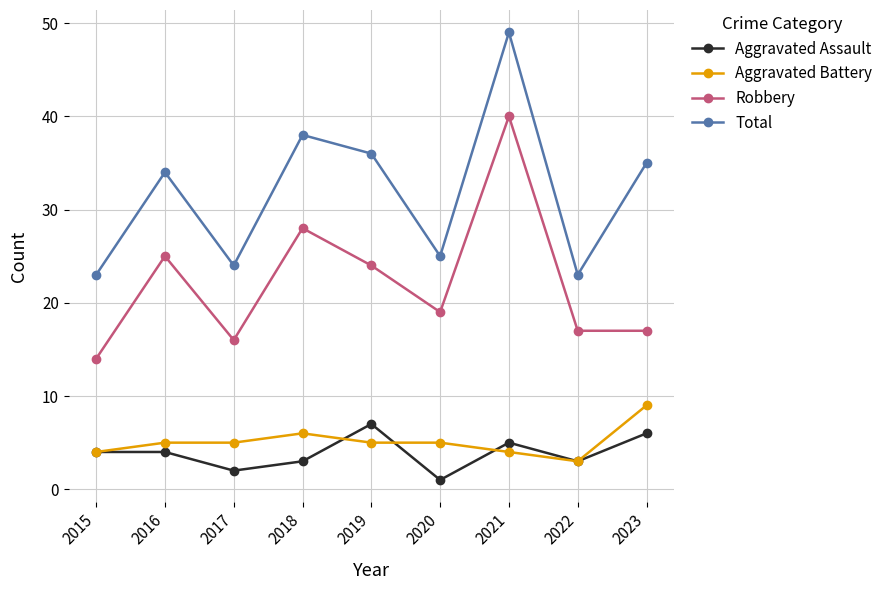

At which category is the sum across all series the highest?

2021